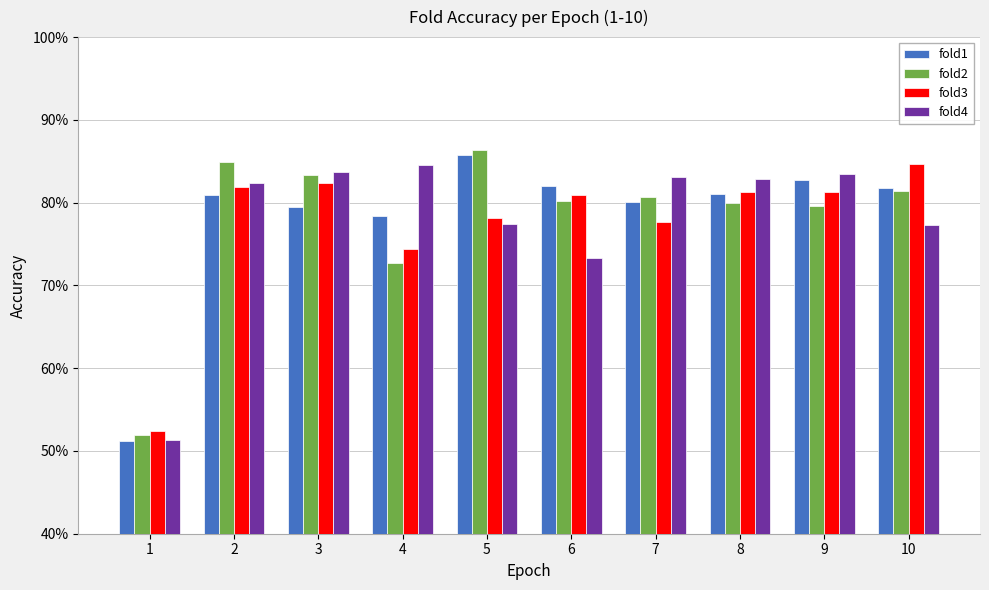

Which series has the largest total across all categories?

fold1